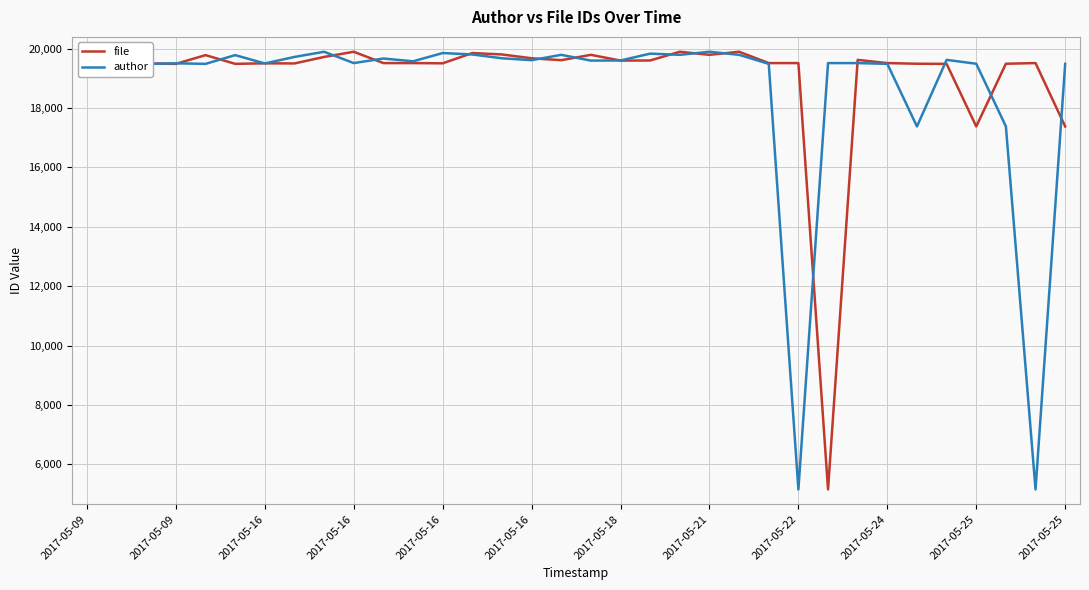

How many lines are shown in the chart?

2